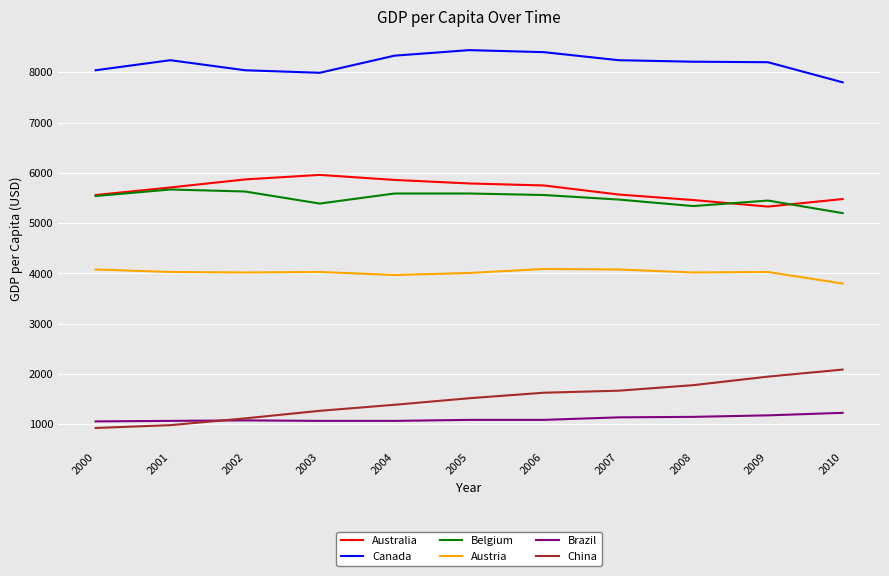

What is the approximate value of Australia at 2001?

5710